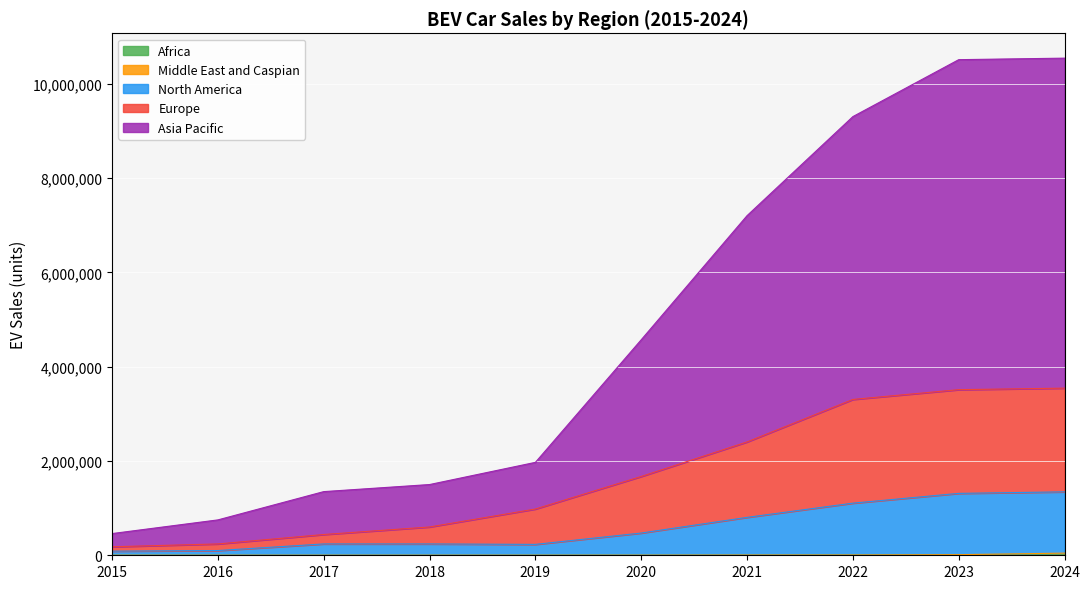

Which series has the widest spread of values?

Asia Pacific